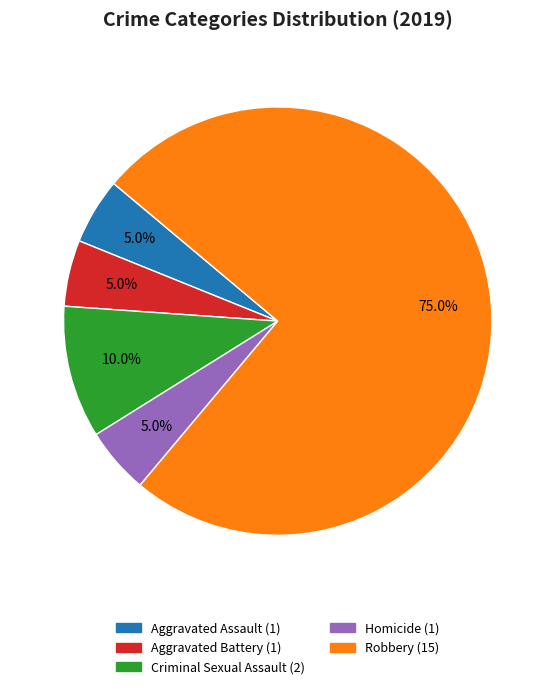

Count the number of slices in the pie.

5